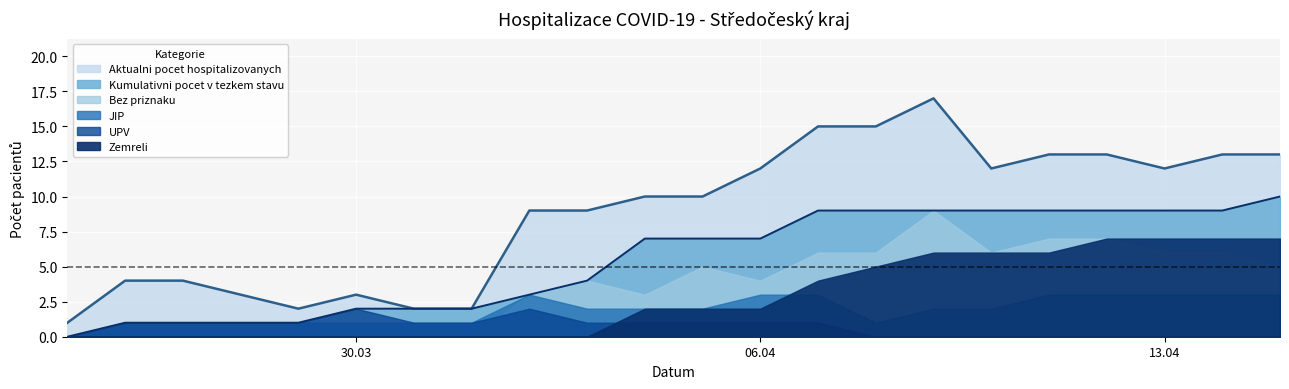

What are all the series names shown in the legend?

Aktualni pocet hospitalizovanych, Kumulativni pocet v tezkem stavu, Zemreli, JIP, Bez priznaku, UPV